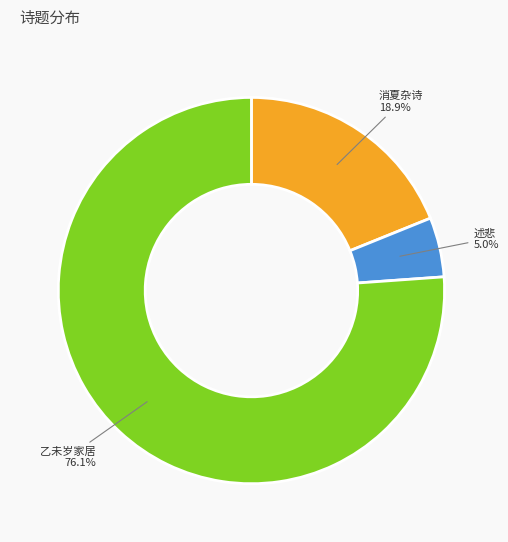

Is there any slice that represents more than half of the pie?

Yes